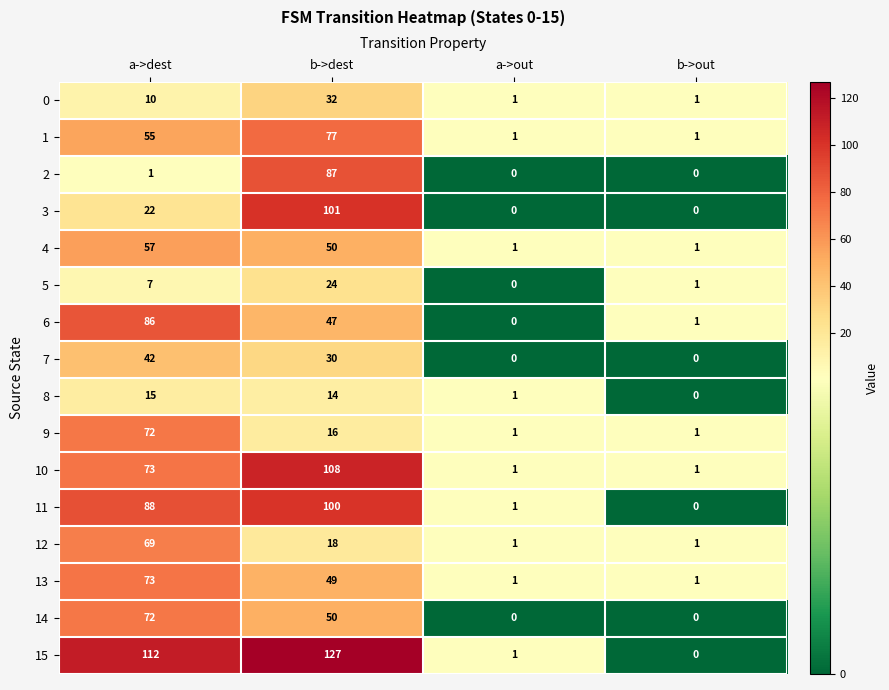

List the labels in order of 11 value, smallest first.

b->out, a->out, a->dest, b->dest